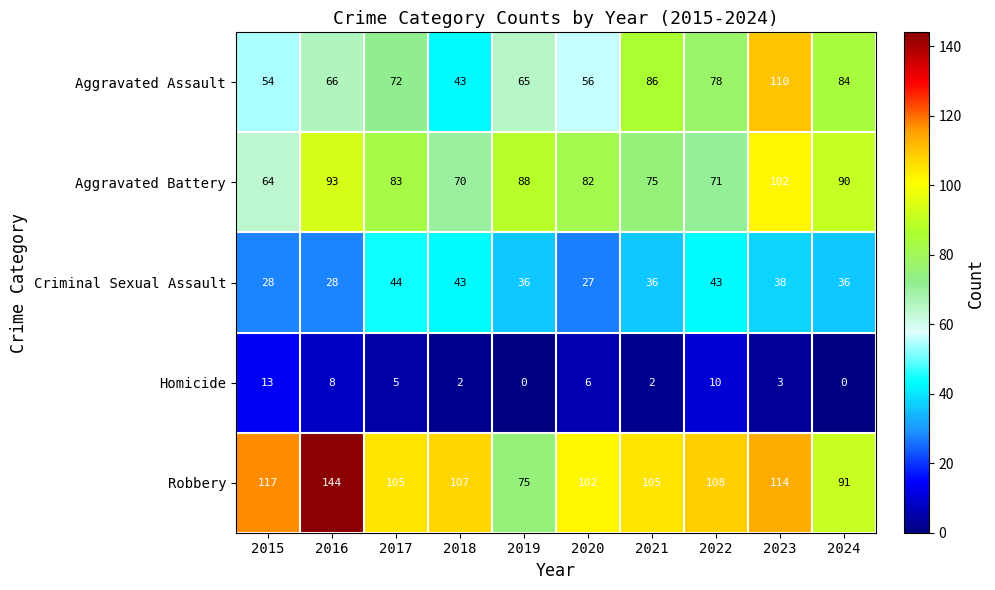

What is the spread (max minus min) of values at 2022?

98